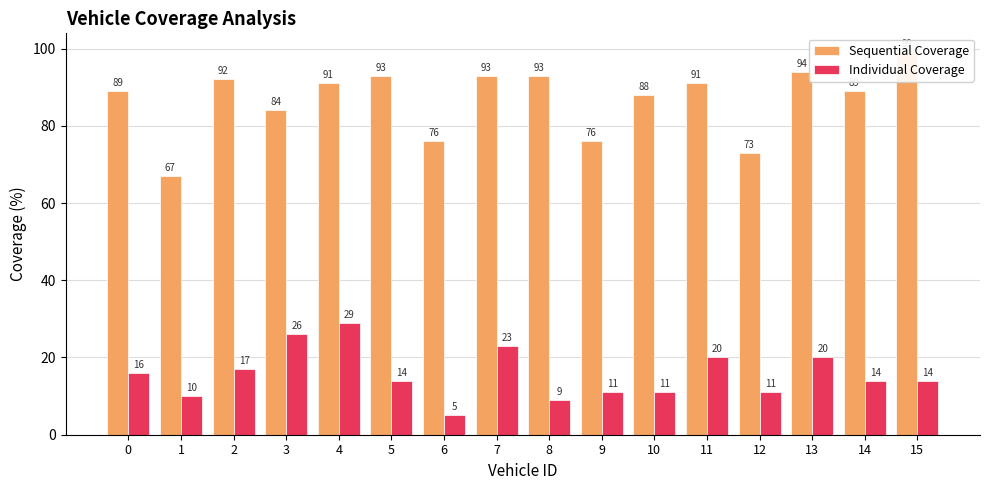

What is the smallest value displayed?

5